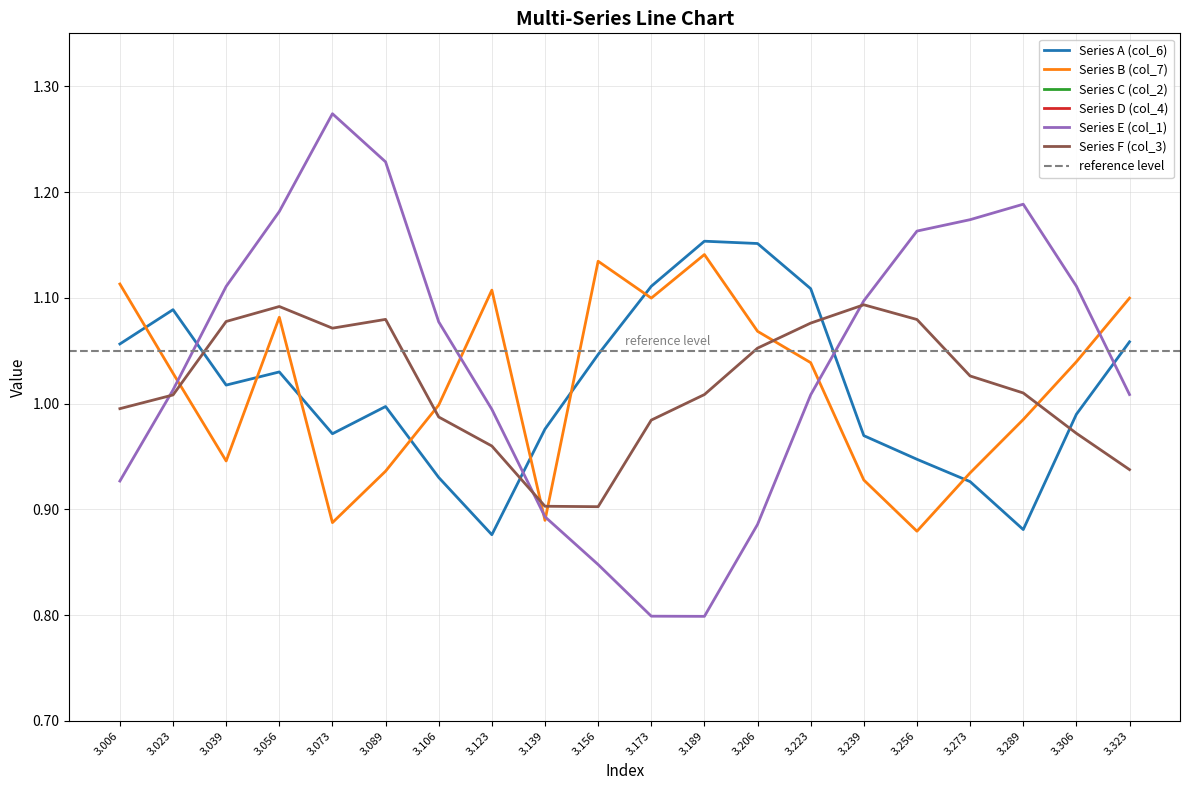

Is the value of Series E (col_1) at 3.306 greater than the value of Series B (col_7) at 3.223?

Yes